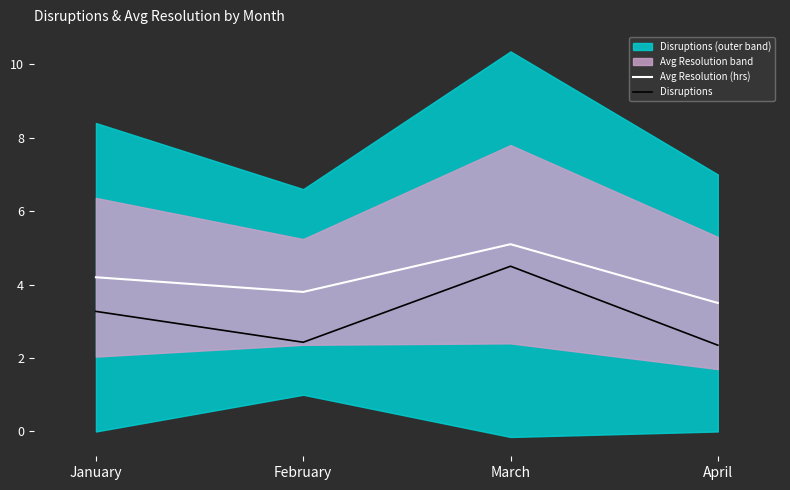

True or false: Disruptions has a value of 5.5 at January.

False